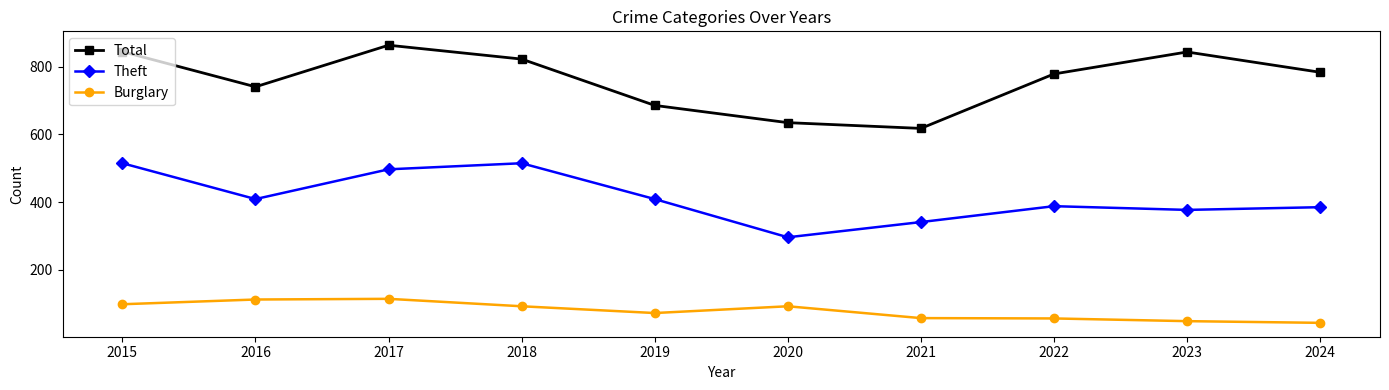

How many series are shown in this chart?

3